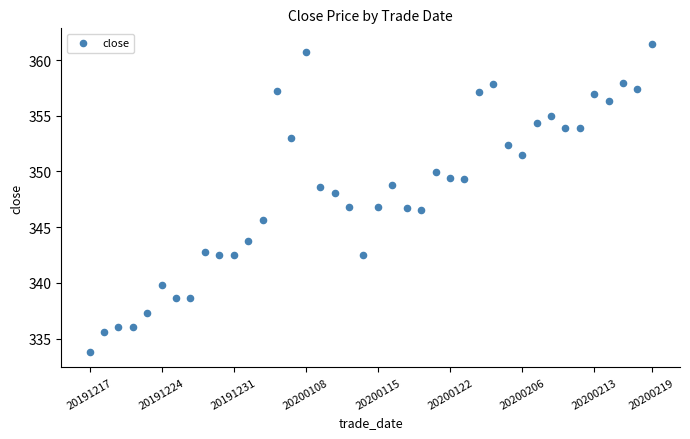

What is the range of Y values (max minus min)?

27.6